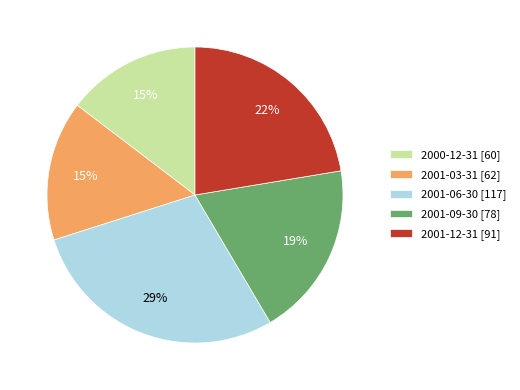

To the nearest percent, what percentage of the pie is 2001-06-30?

29%